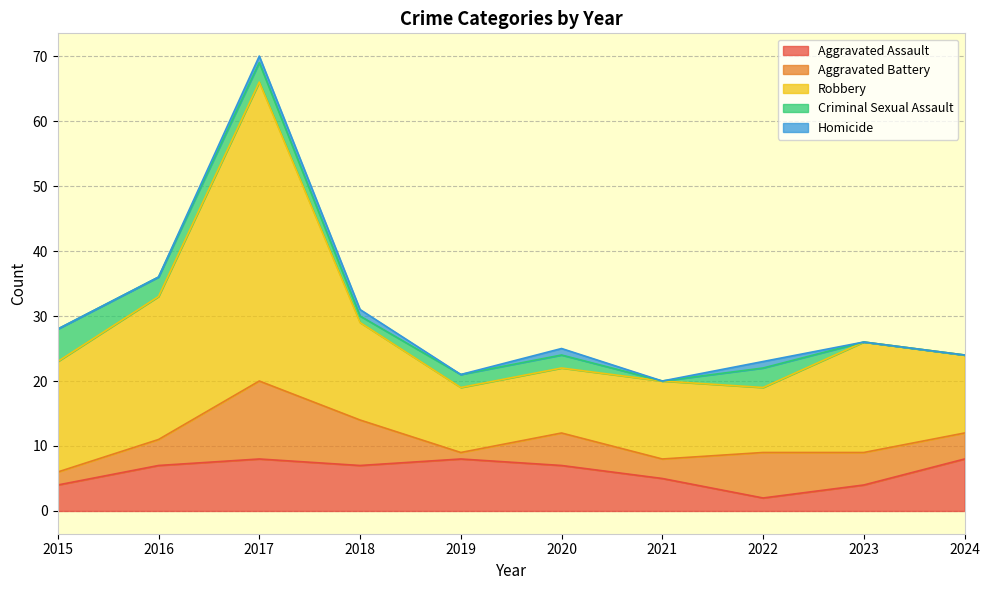

Between 2020 and 2023, which series saw the biggest shift?

Robbery